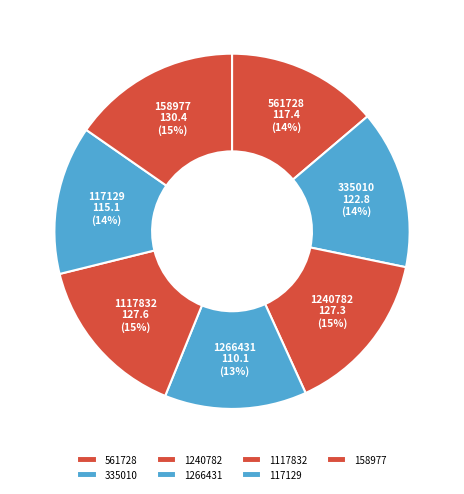

Count the number of slices in the pie.

7